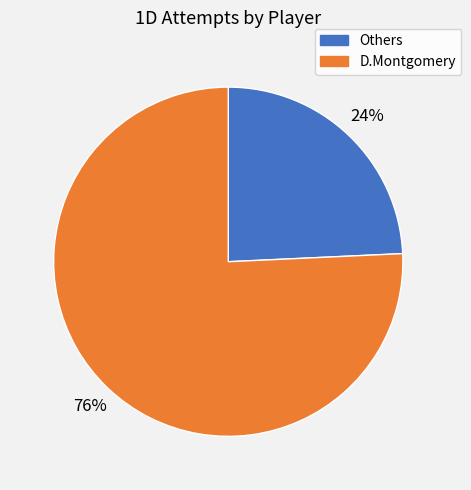

To the nearest percent, what is the average slice percentage?

50%